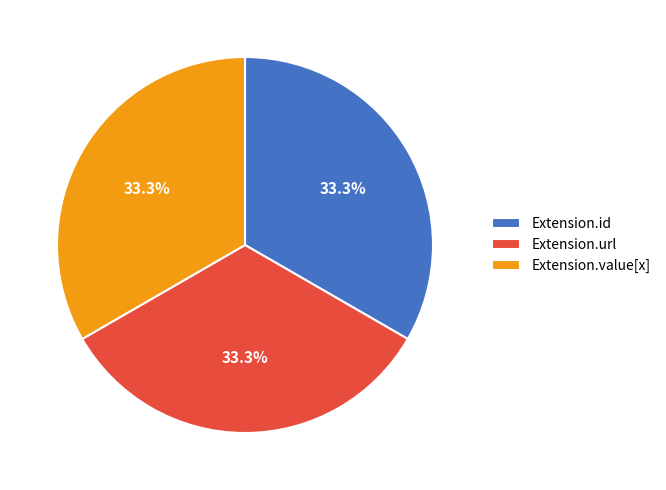

Is there any slice that represents more than half of the pie?

No